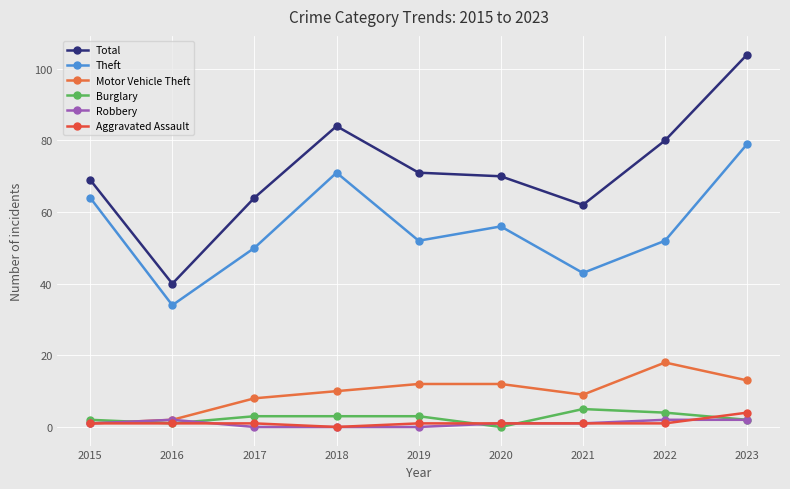

Reading left to right, what are all the values shown in this chart?

Total: 2015=69	2016=40	2017=64	2018=84	2019=71	2020=70	2021=62	2022=80	2023=104
Theft: 2015=64	2016=34	2017=50	2018=71	2019=52	2020=56	2021=43	2022=52	2023=79
Motor Vehicle Theft: 2015=1	2016=2	2017=8	2018=10	2019=12	2020=12	2021=9	2022=18	2023=13
Burglary: 2015=2	2016=1	2017=3	2018=3	2019=3	2020=0	2021=5	2022=4	2023=2
Robbery: 2015=1	2016=2	2017=0	2018=0	2019=0	2020=1	2021=1	2022=2	2023=2
Aggravated Assault: 2015=1	2016=1	2017=1	2018=0	2019=1	2020=1	2021=1	2022=1	2023=4